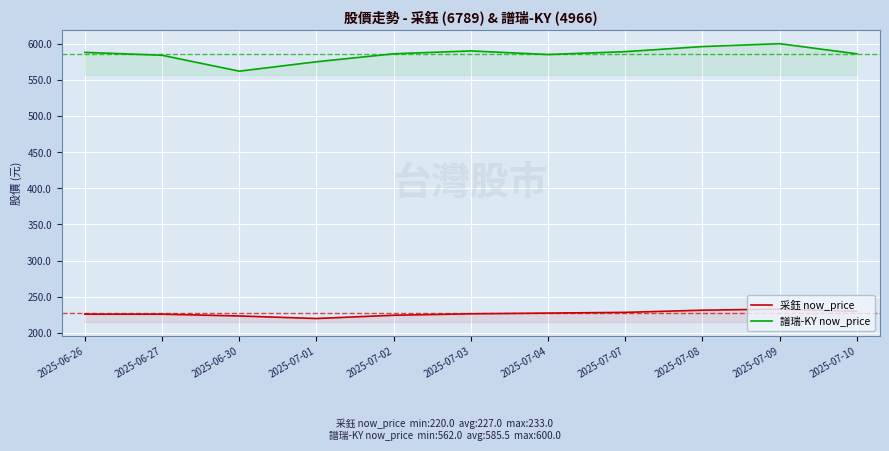

Is the value of 譜瑞-KY now_price at 2025-07-03 greater than the value of 采鈺 now_price at 2025-07-07?

Yes